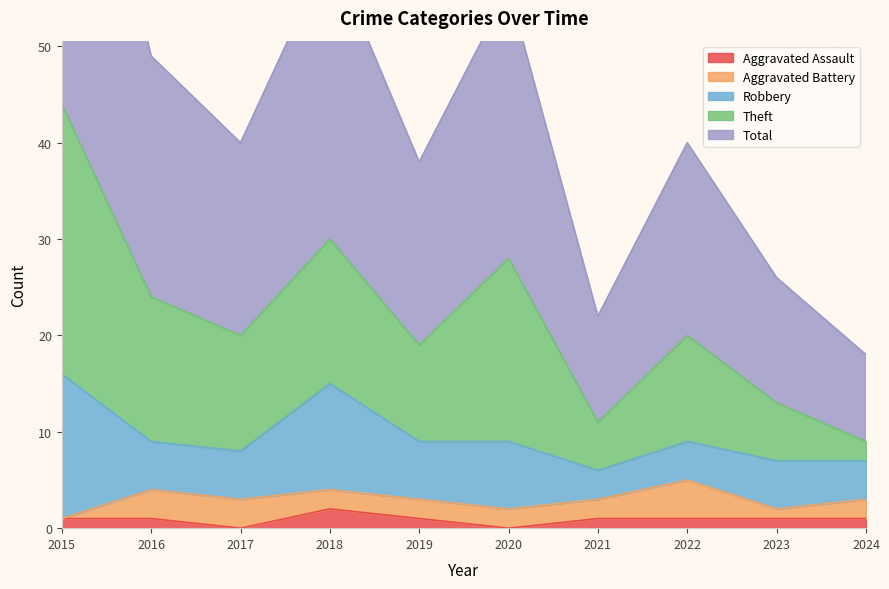

At which category does Theft reach its first local peak?

2018